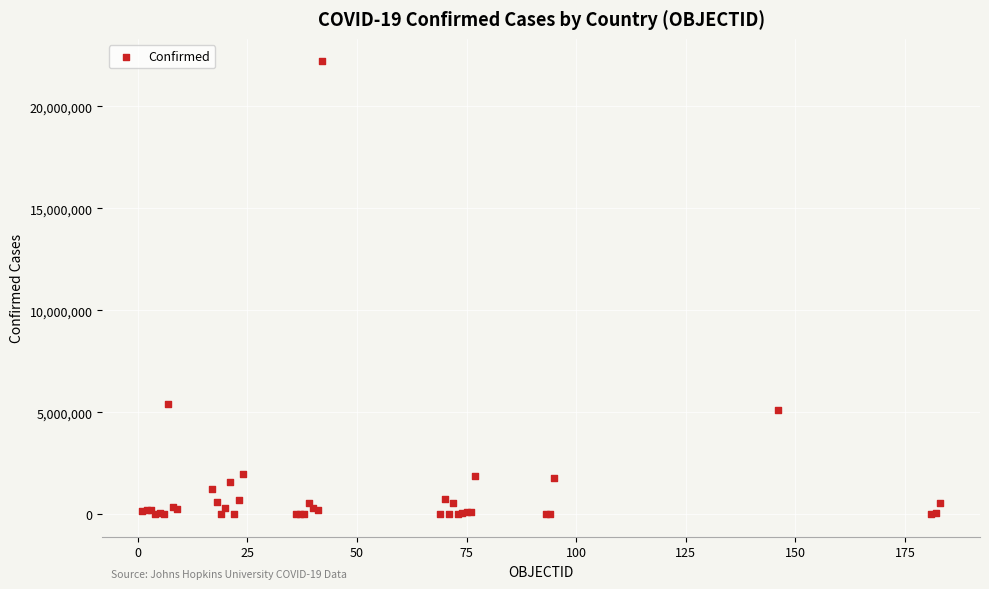

What Y value in the scatter plot is closest to 11103798?

5382290